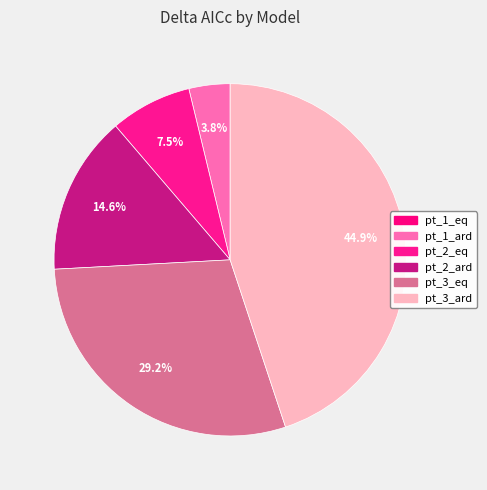

Which slice is the smallest?

pt_1_eq